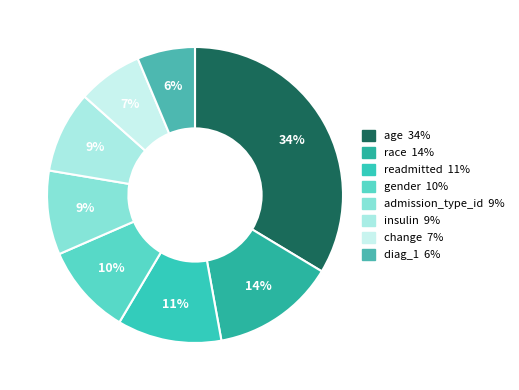

Rank the categories by value from highest to lowest.

age, race, readmitted, gender, admission_type_id, insulin, change, diag_1